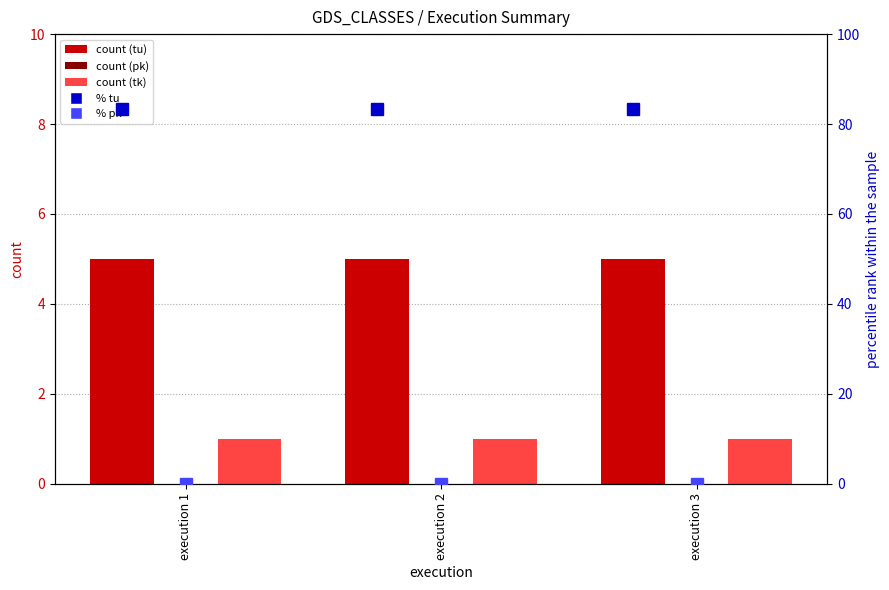

Which series has the largest range (max minus min)?

classes_b_tu_classes_types_v